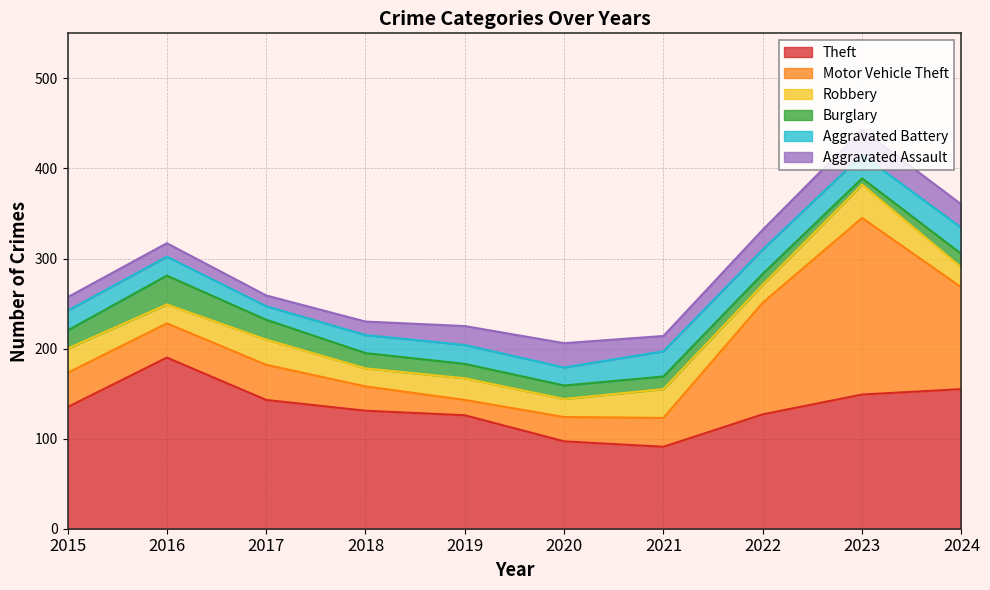

Rank the series at 2020 from highest to lowest value.

Theft, Motor Vehicle Theft, Aggravated Assault, Robbery, Aggravated Battery, Burglary